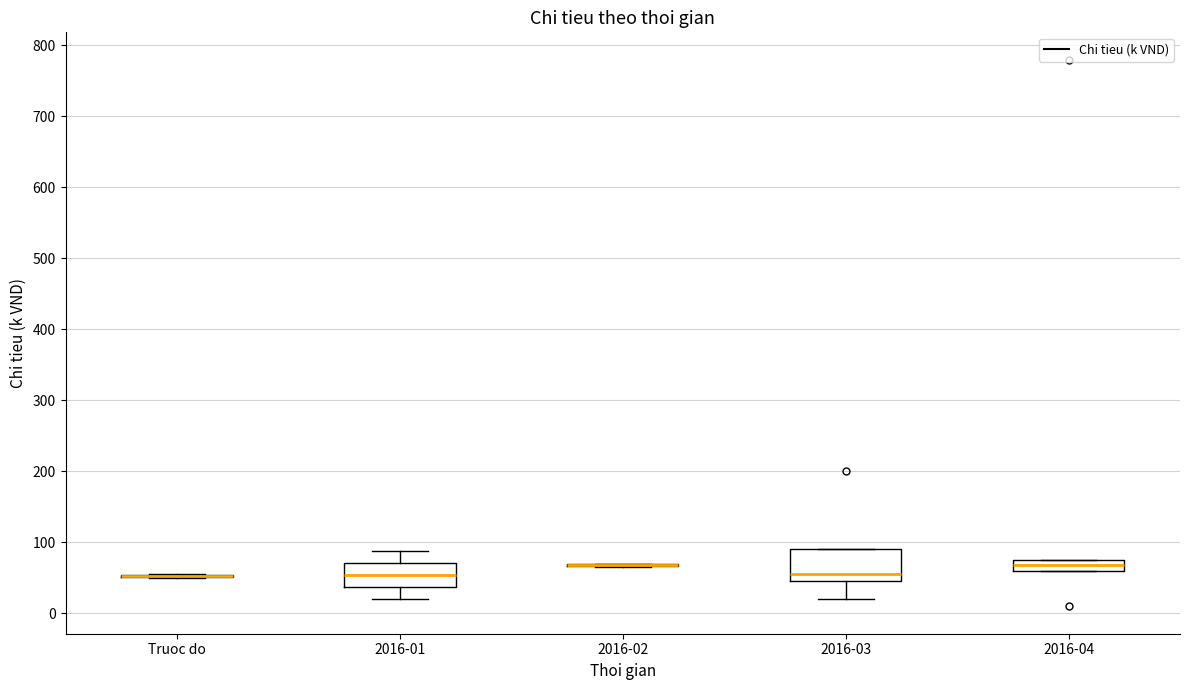

Reading left to right, transcribe this box plot: for each box, give where its median line is, the range the box spans, and where its two whiskers end, as read against the y-axis. The values are not printed on the chart, so give them approximately, as read against the axis.

Truoc do: box collapsed to a line at 50, whiskers 50 to 60
2016-01: median 50, box 40 to 70, whiskers 20 to 90
2016-02: box collapsed to a line at 70, whiskers 70 to 70
2016-03: median 60, box 50 to 90, whiskers 20 to 90
2016-04: median 70, box 60 to 80, whiskers 60 to 80